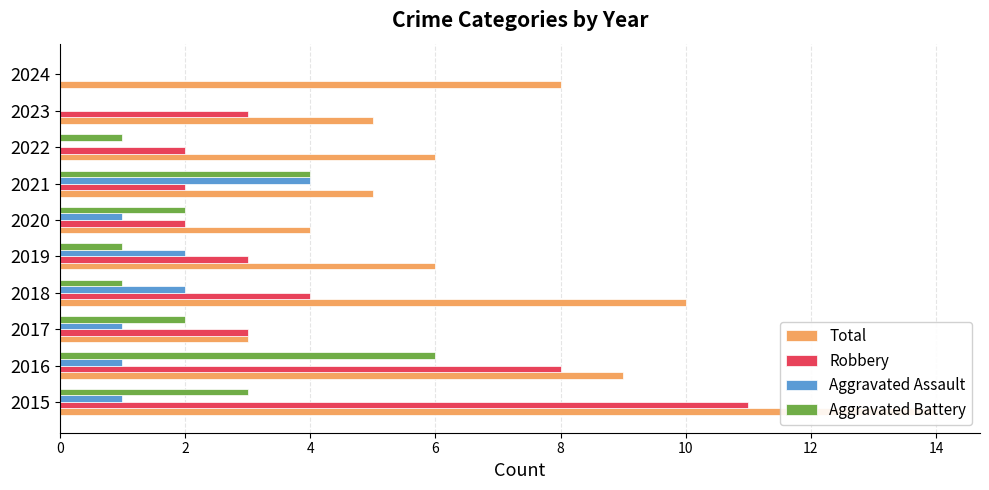

Which series has the largest total across all categories?

Total